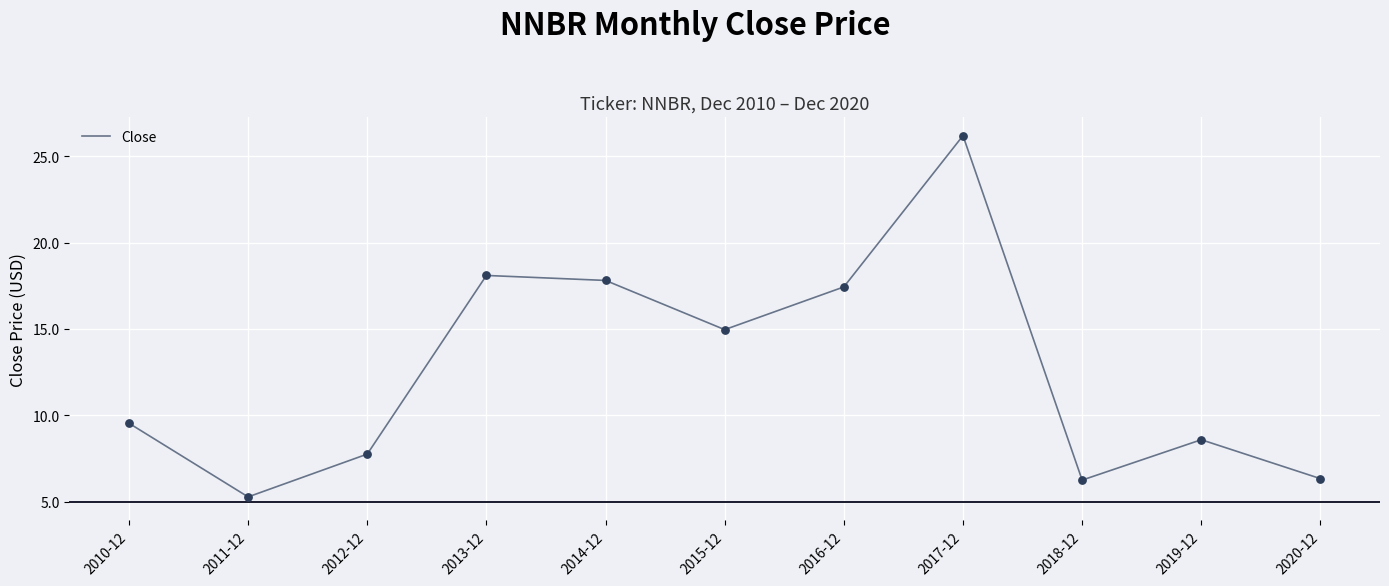

Which has a higher value, 2020-12 or 2016-12?

2016-12